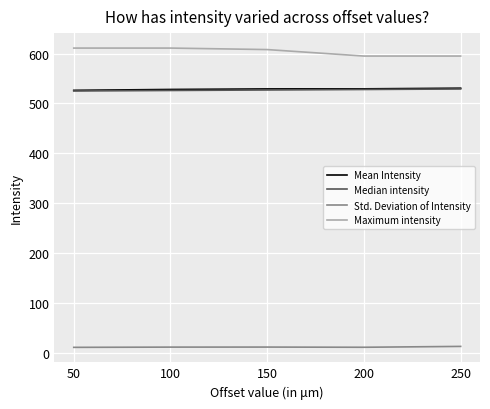

What is the lowest value of the Maximum intensity series?

595.0